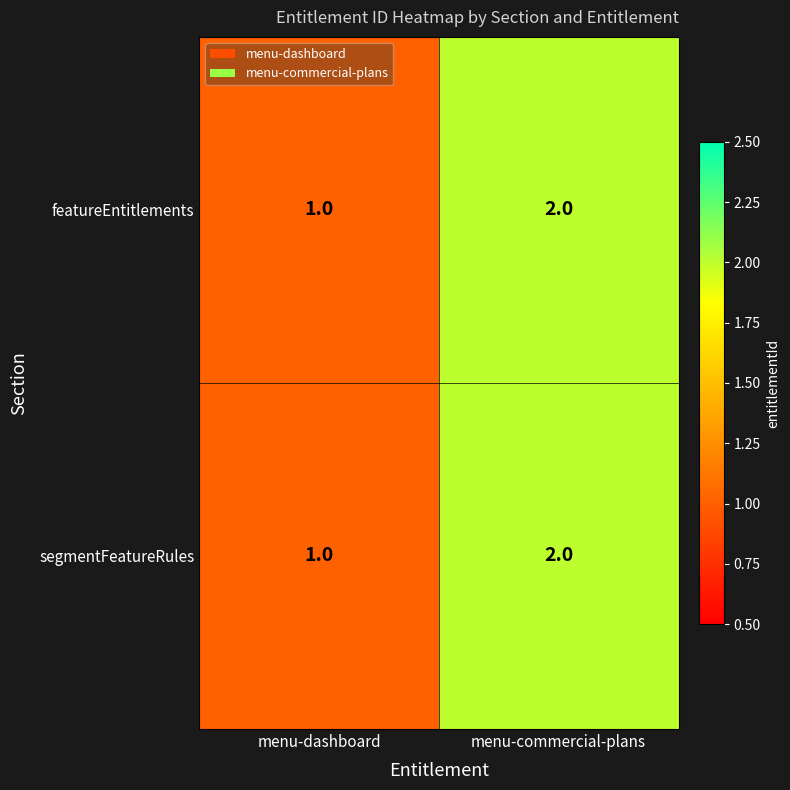

List the labels in order of featureEntitlements value, largest first.

menu-commercial-plans, menu-dashboard